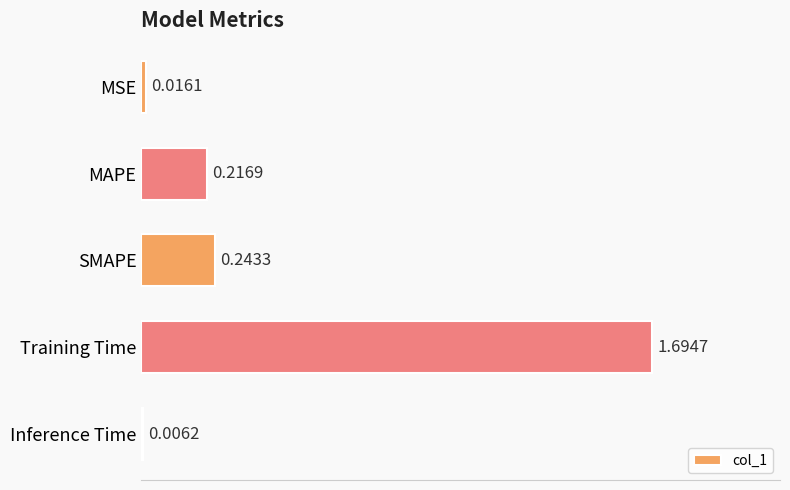

Are the bars grouped side by side (vs. stacked)?

No